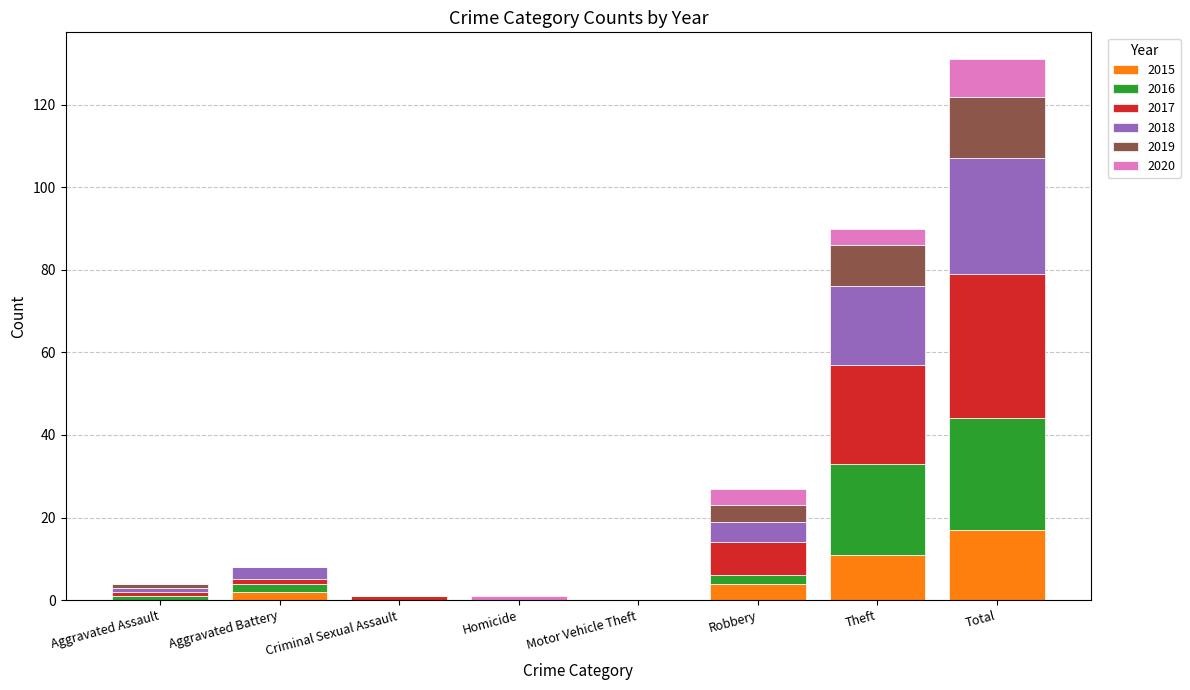

At which category is the sum across all series the highest?

Total